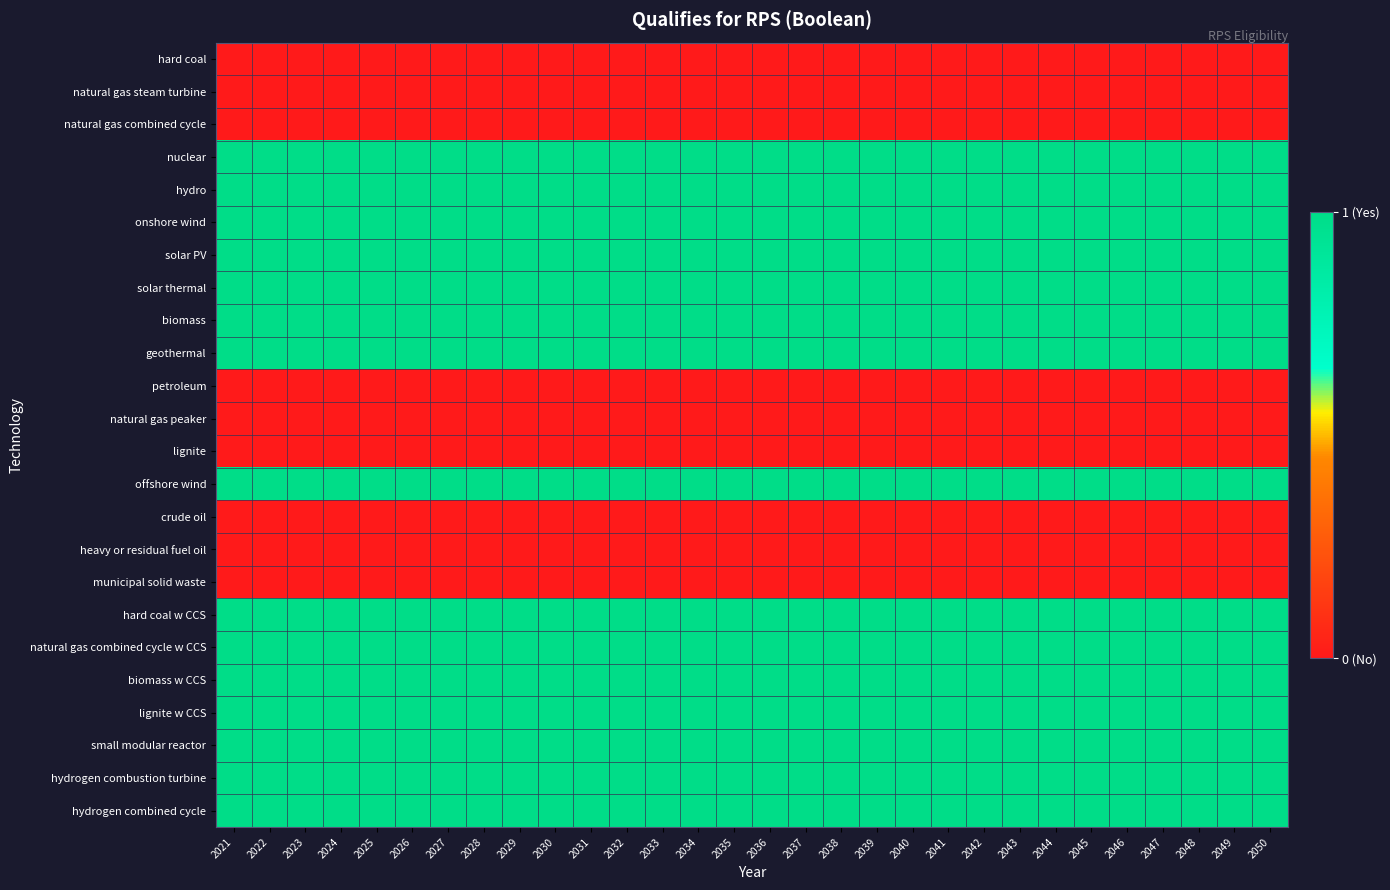

Between 2027 and 2028, which series saw the biggest shift?

hard coal